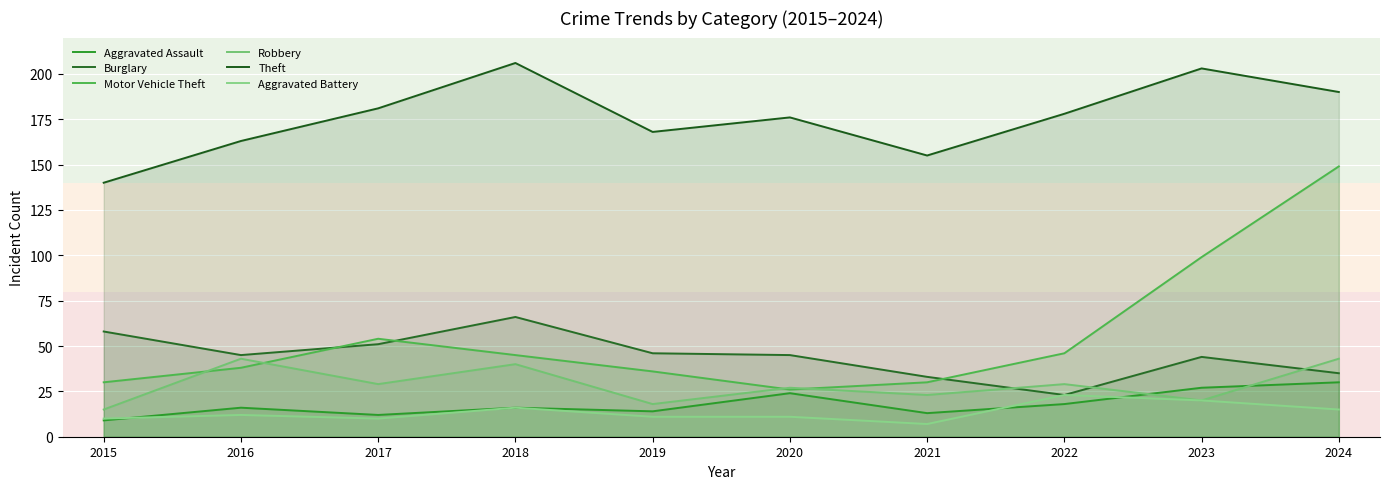

At which category does Aggravated Assault reach its first local valley?

2017